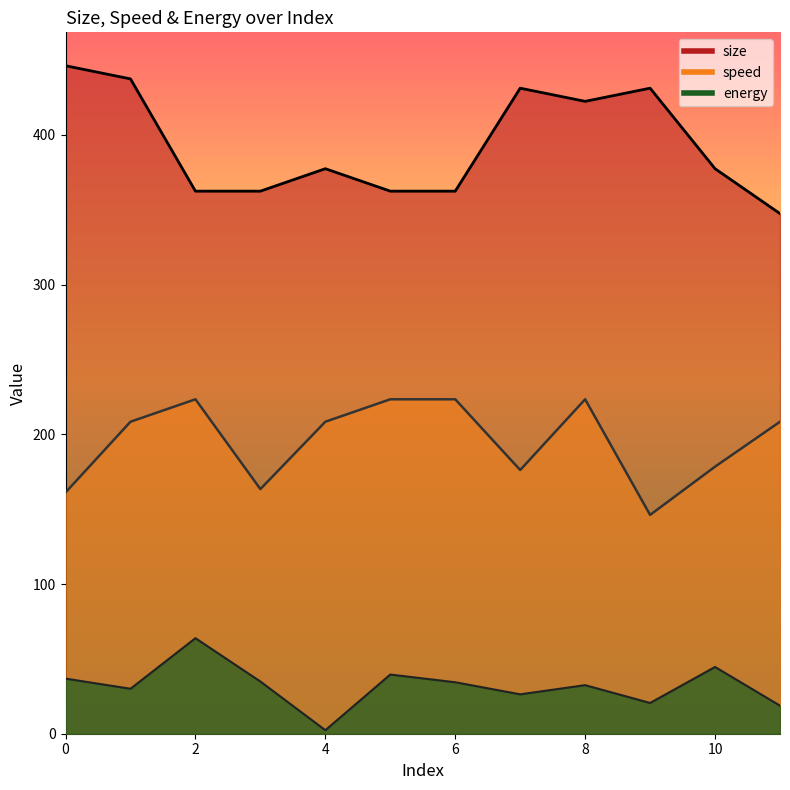

At which category is the sum across all series the highest?

8